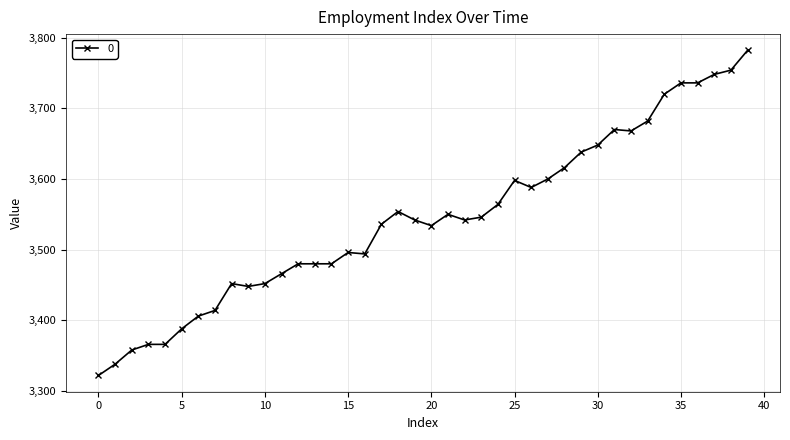

What is the difference between the maximum and minimum values?

460